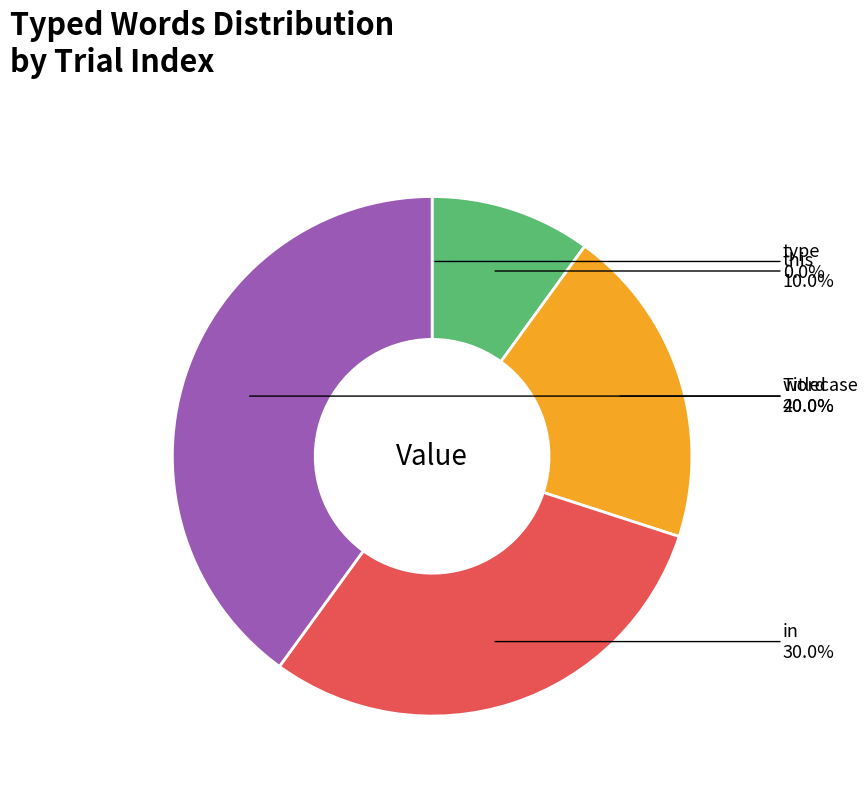

Is there a majority slice in this chart?

No